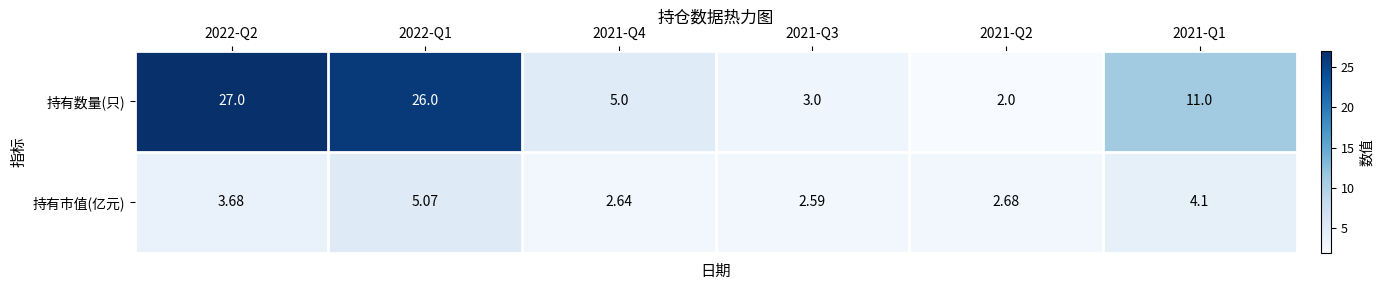

Which series has the largest total across all categories?

持有数量(只)